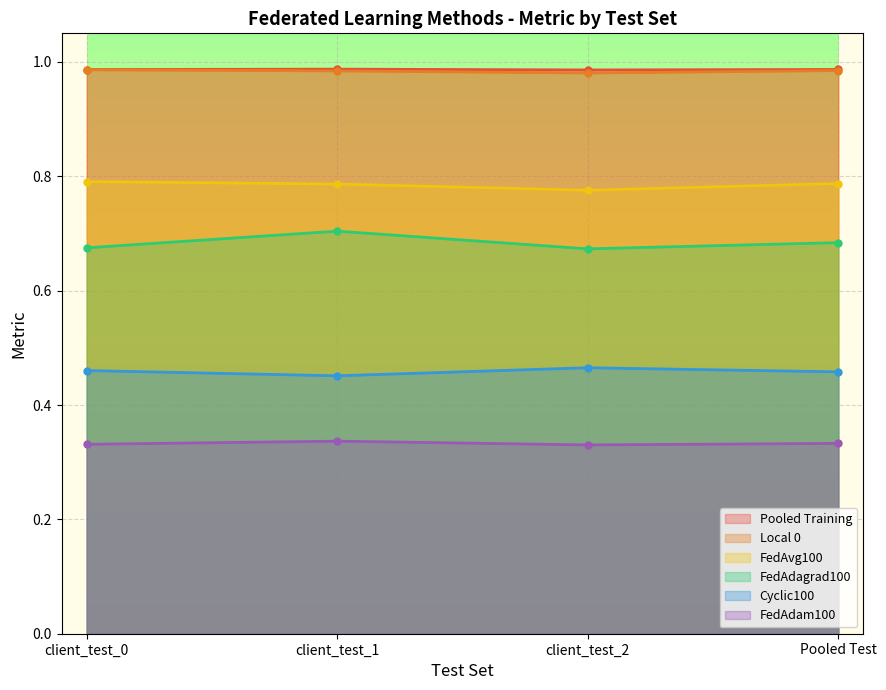

What is the label of the 2nd point from the left?

client_test_1